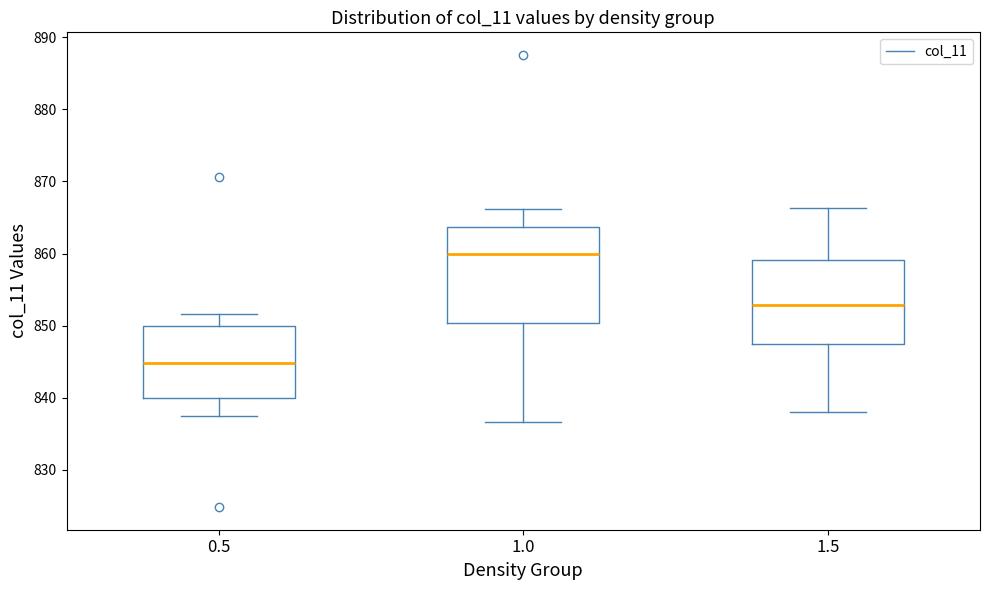

Where does the lower whisker of the box at x = 1.5 end on the y-axis? The values are not printed on the chart, so give them approximately, as read against the axis.

838